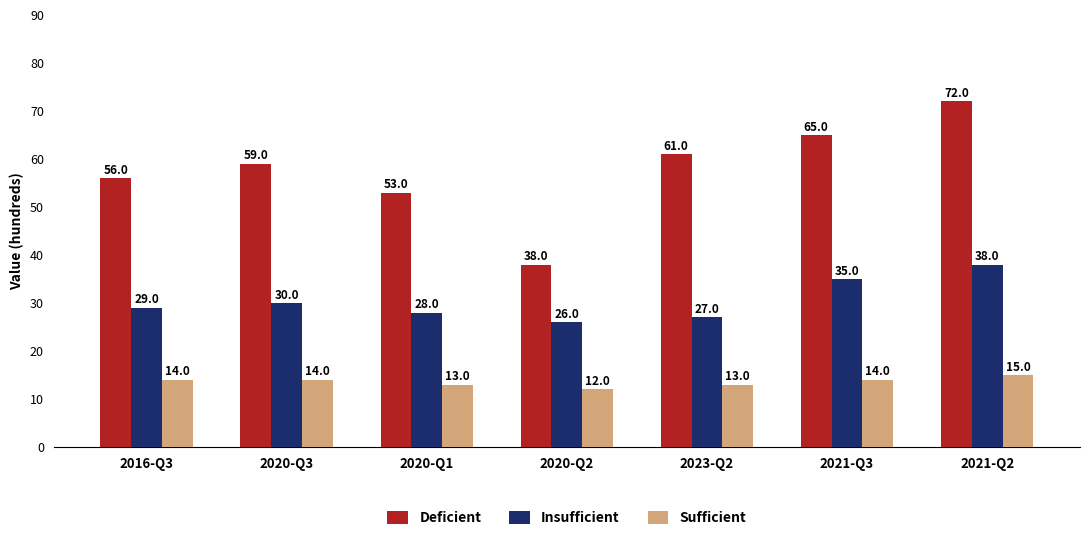

Where is Sufficient nearest to the value 1350?

2016-Q3